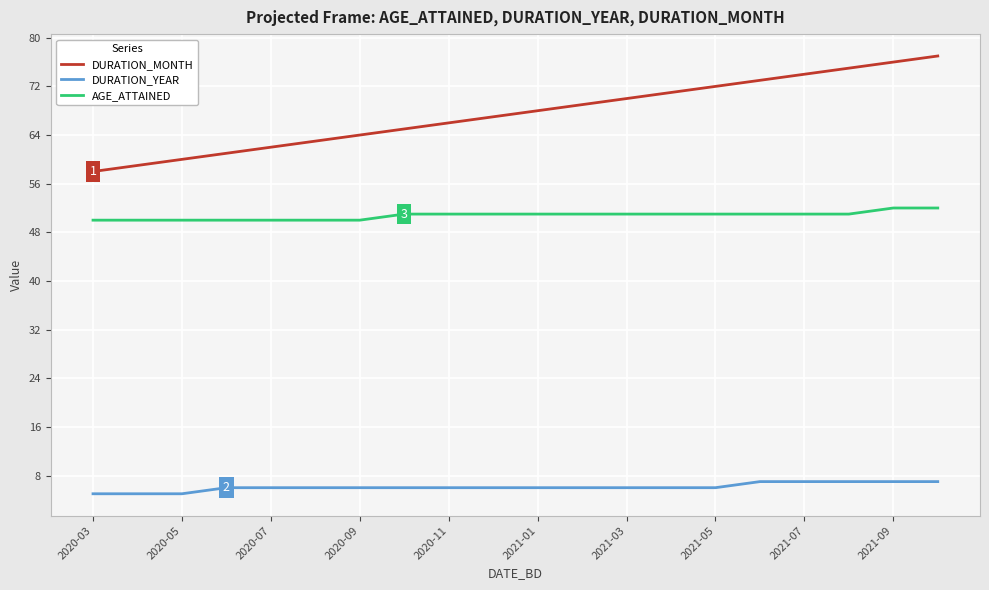

Which series has the widest spread of values?

DURATION_MONTH